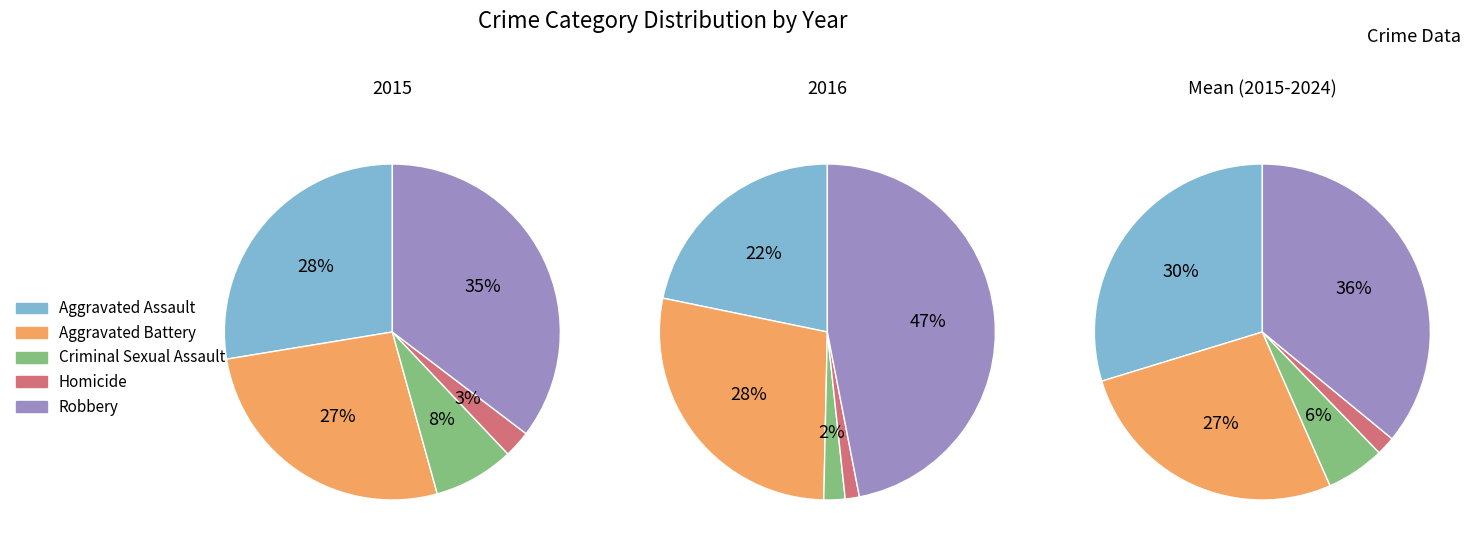

Which series has the largest range (max minus min)?

Robbery